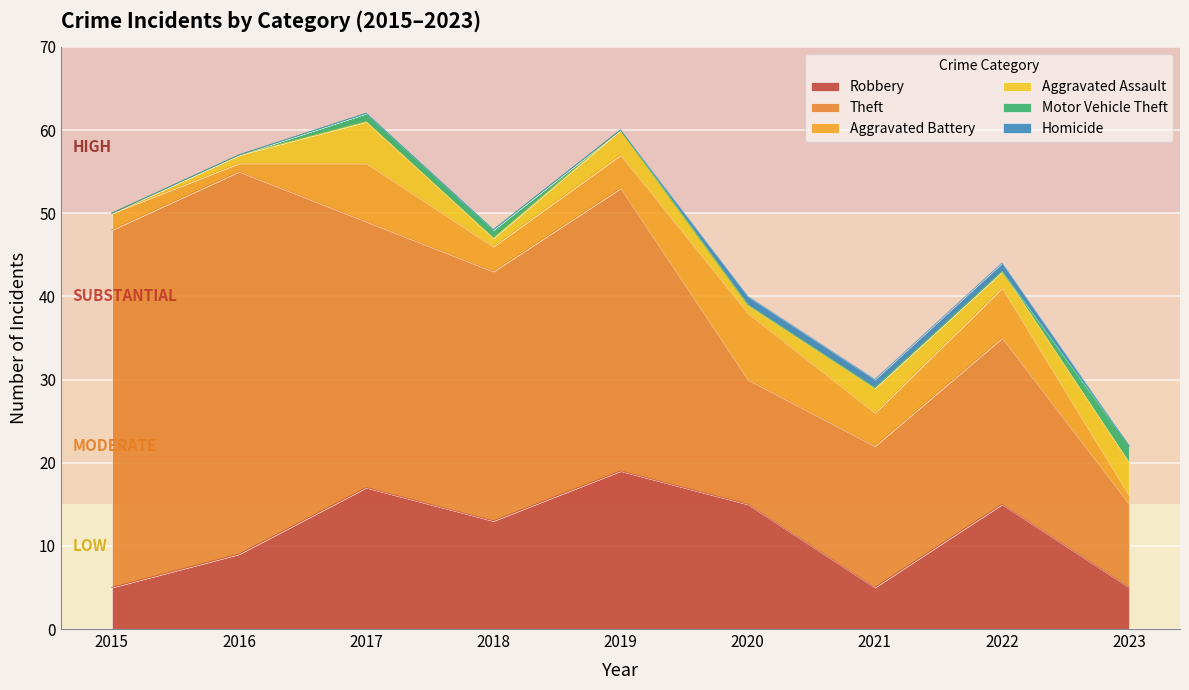

What is the sum of the Aggravated Battery values at 2018 and 2021?

7